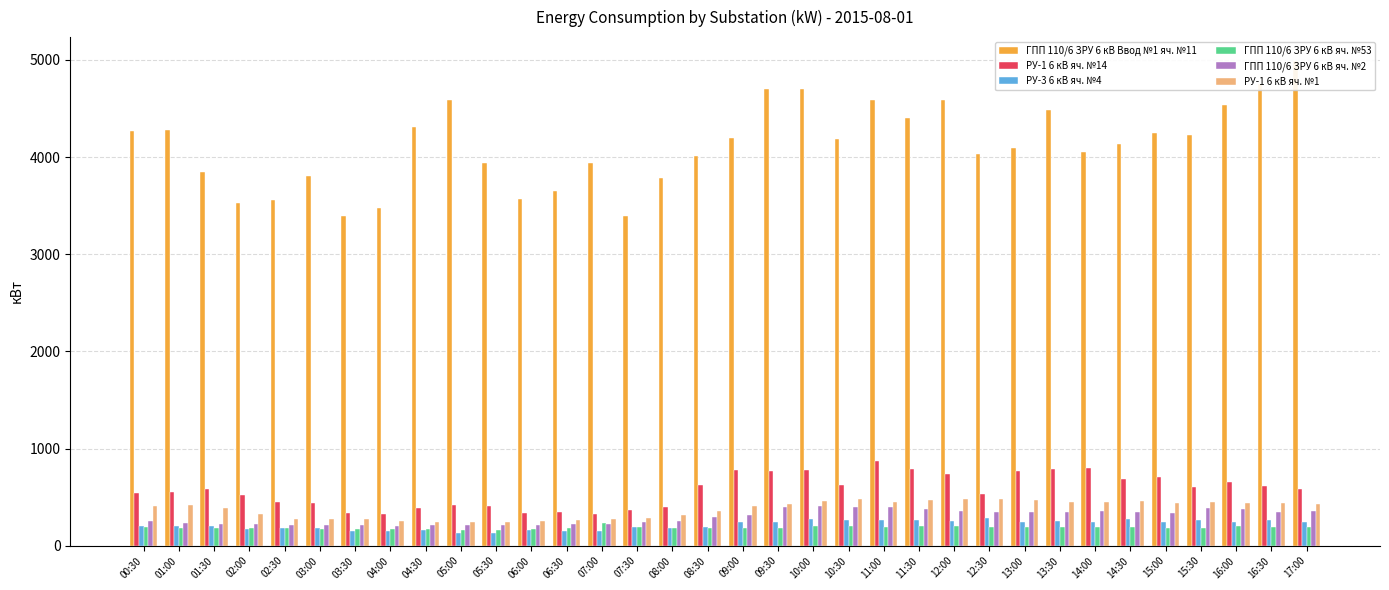

Does the chart contain stacked bars?

No